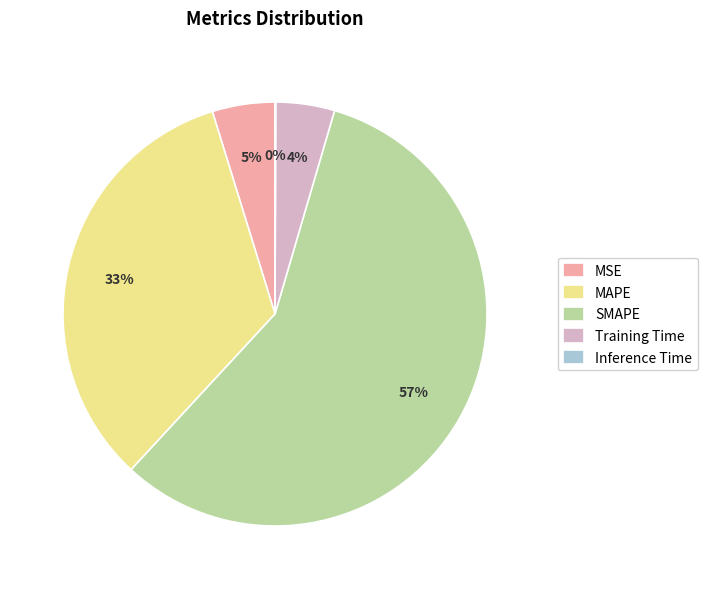

Do SMAPE and MSE together represent more than half of the pie?

Yes